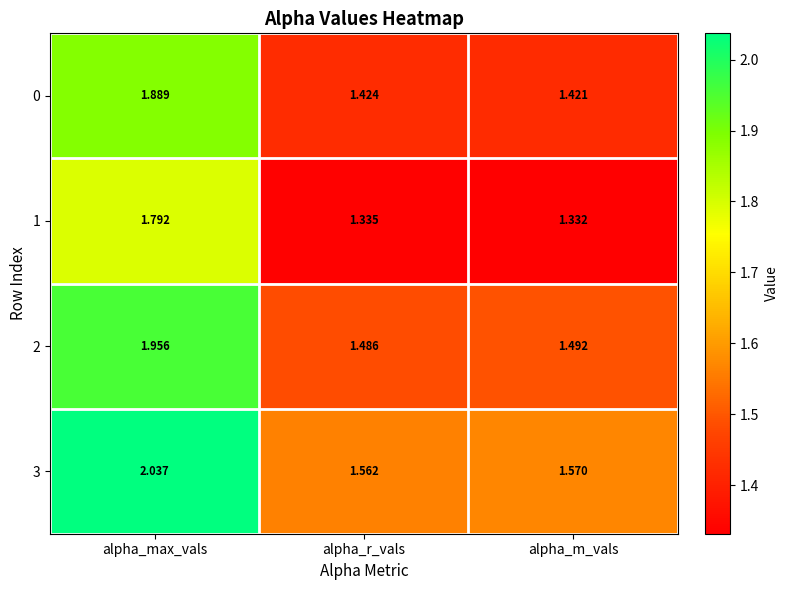

How many series are shown in this chart?

4